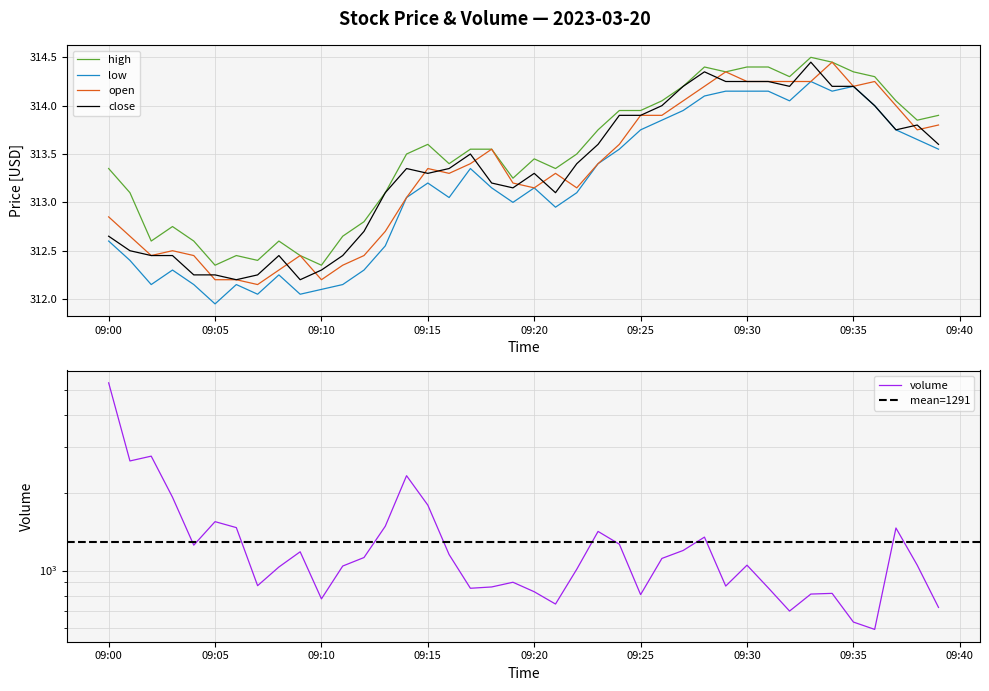

At which label does low reach its minimum?

09:05